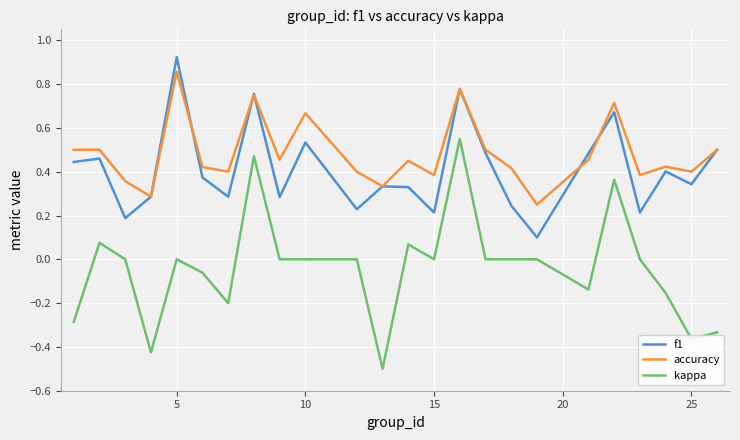

Which series has the largest range (max minus min)?

kappa